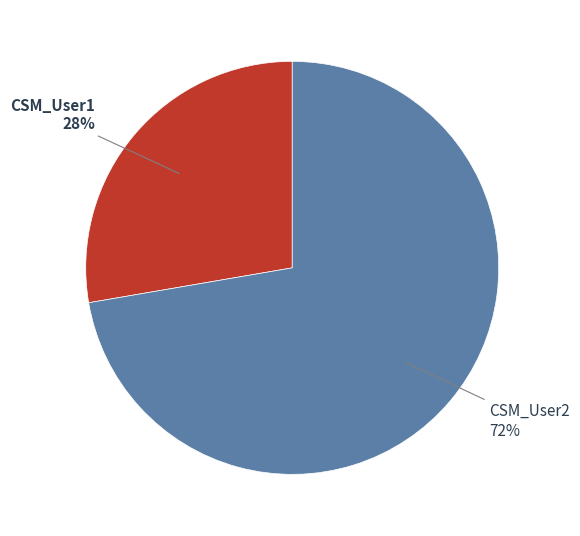

Does any single category account for the majority?

Yes